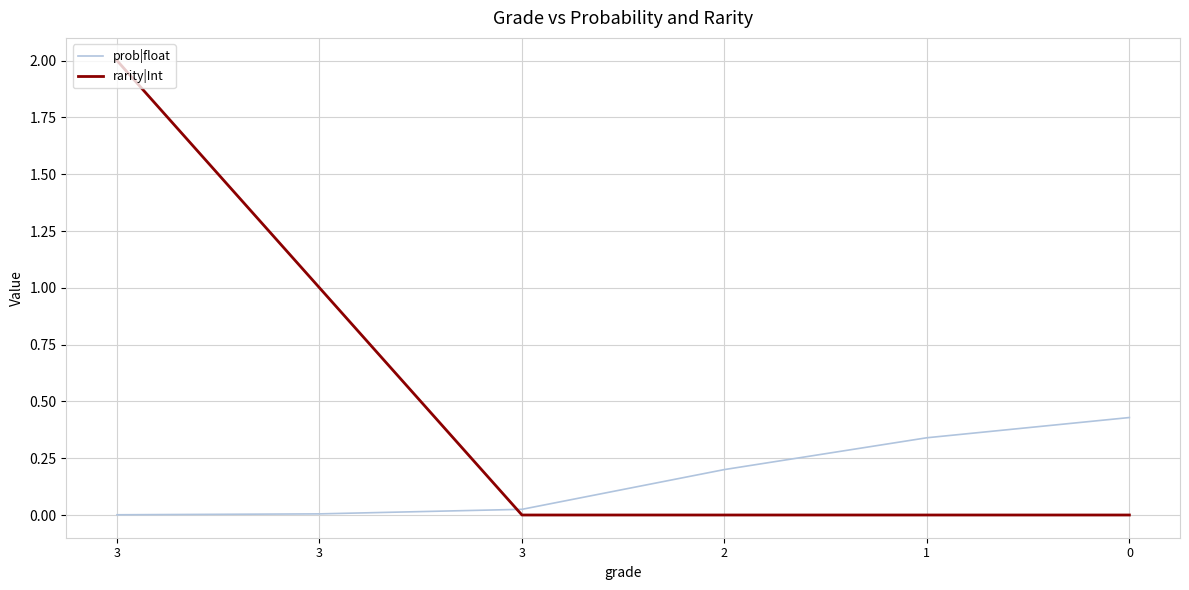

Reading left to right, extract all data points from this chart.

prob|float: 3=0.0	3=0.0	3=0.0	2=0.2	1=0.3	0=0.4
rarity|Int: 3=2.0	3=1.0	3=0.0	2=0.0	1=0.0	0=0.0